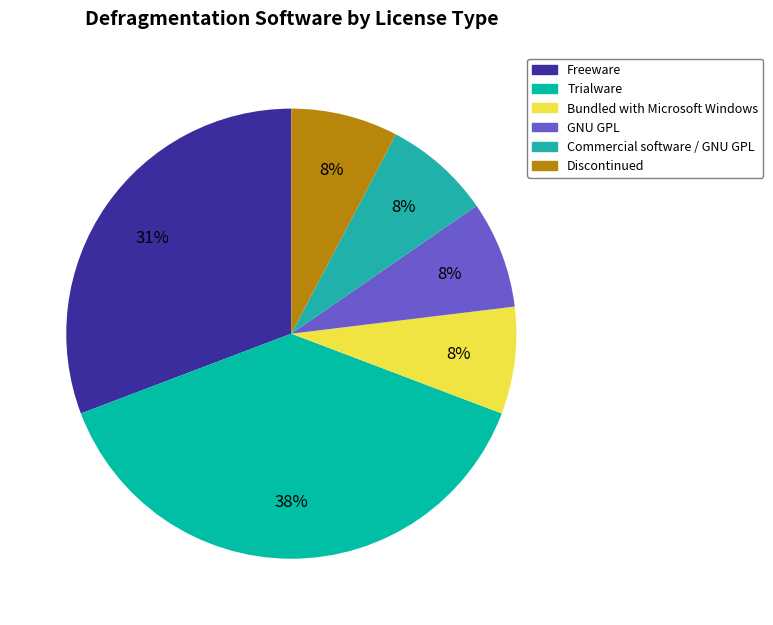

How many segments does this pie chart have?

6